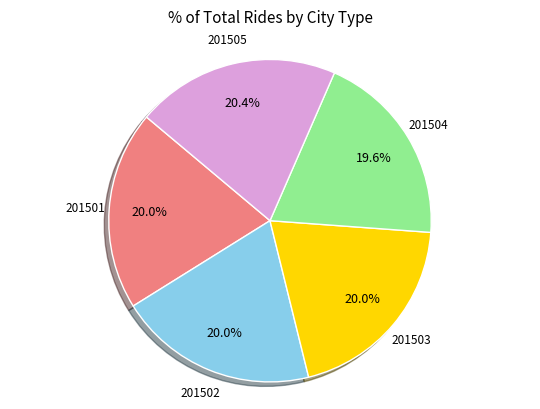

Does any single category account for the majority?

No